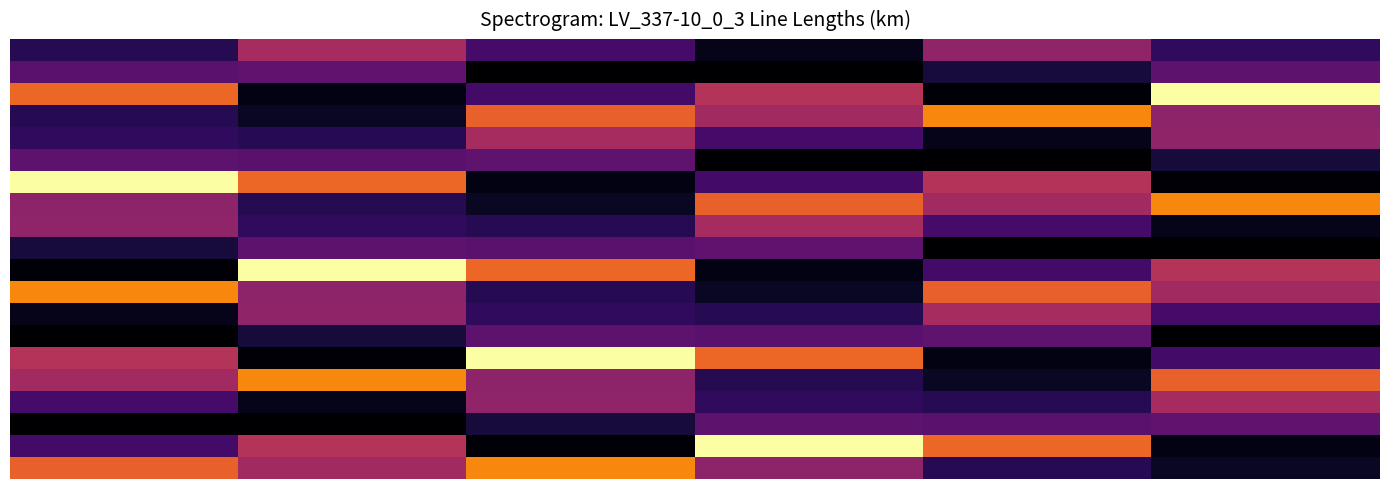

How many series are shown in this chart?

20